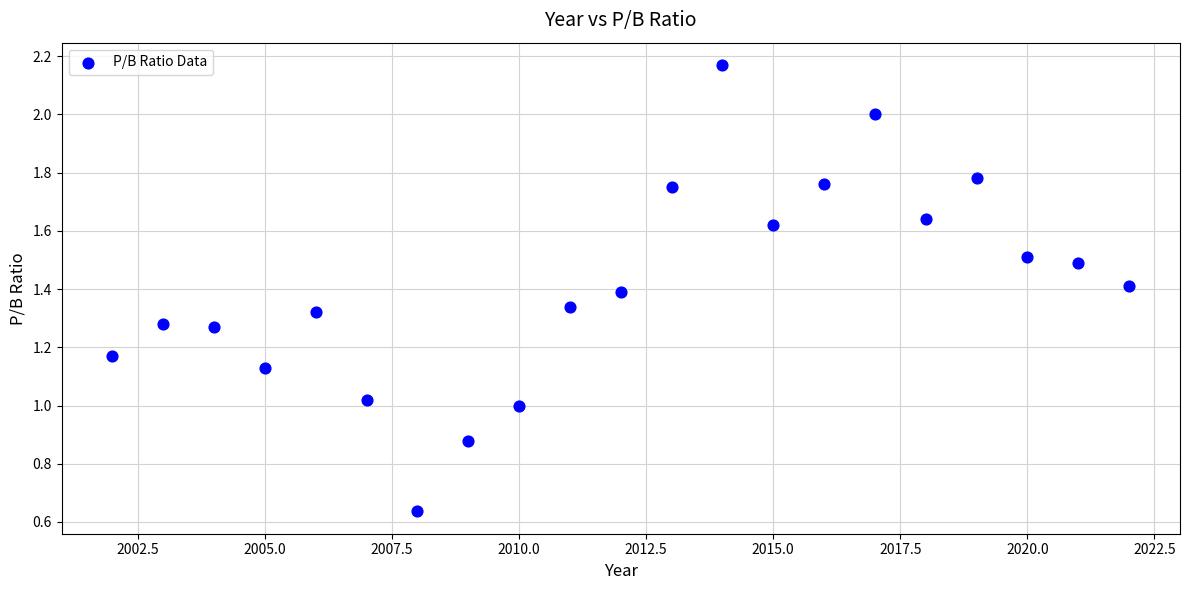

What is the range of X values (max minus min)?

20.0